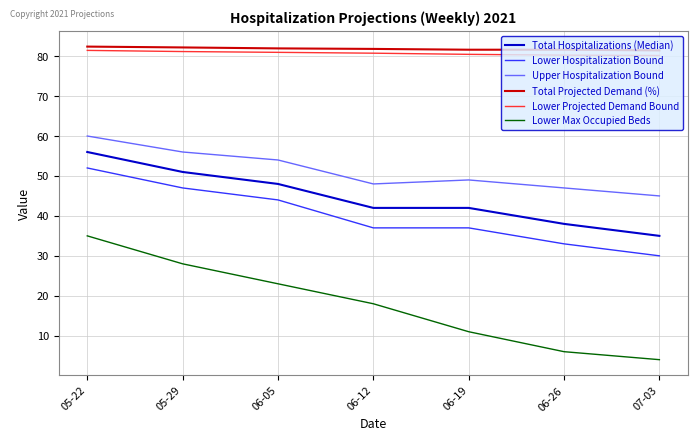

True or false: Upper Hospitalization Bound and Lower Projected Demand Bound intersect in this chart.

False